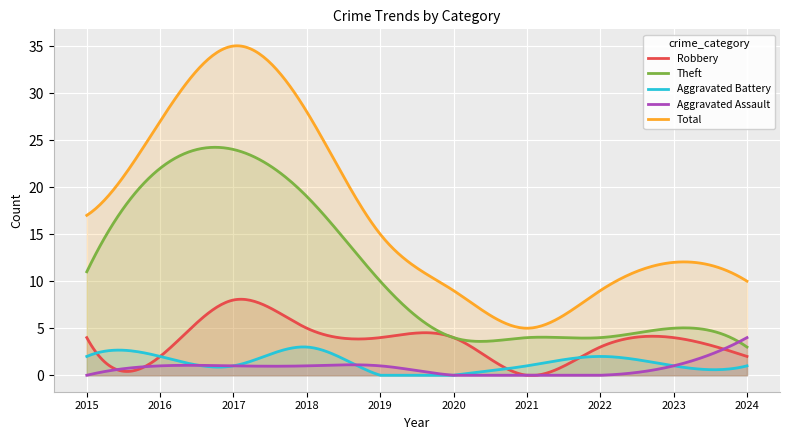

At which category is the sum across all series the highest?

2017